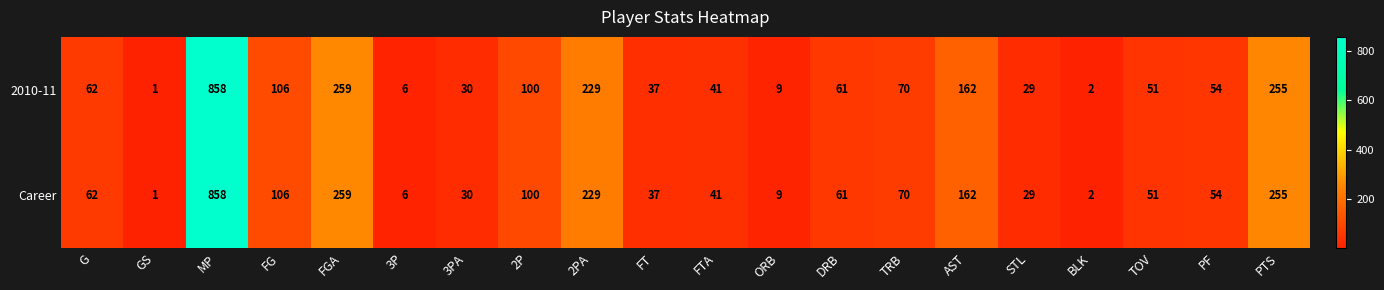

Read the Career value at 2P, to the nearest 100.

100